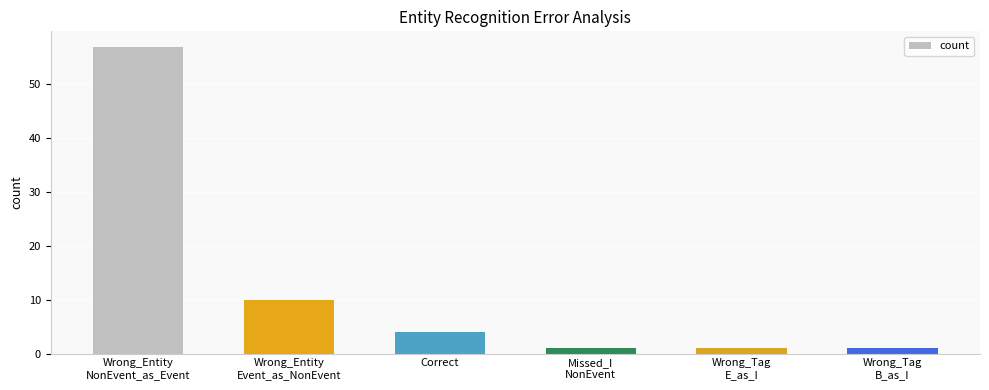

What is the difference between the maximum and minimum values?

56